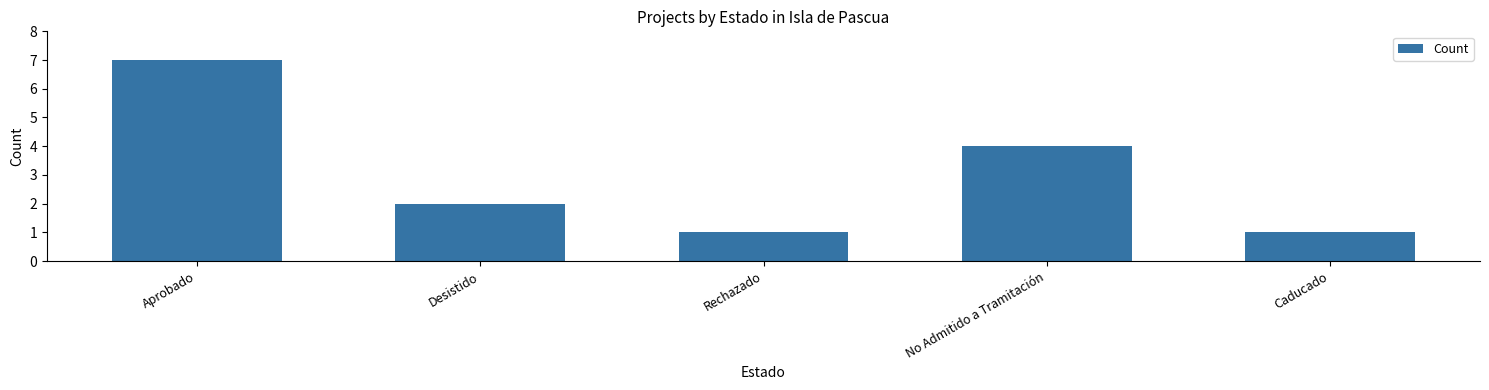

What is the label of the 1st bar from the left?

Aprobado